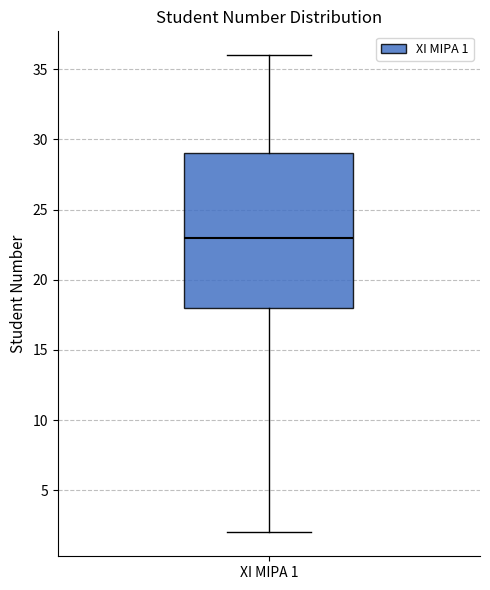

Read this box plot against the y-axis: the position of the median line, the range covered by the box, and the ends of both whiskers. The values are not printed on the chart, so give them approximately, as read against the axis.

median 23, box 18 to 29, whiskers 2 to 36